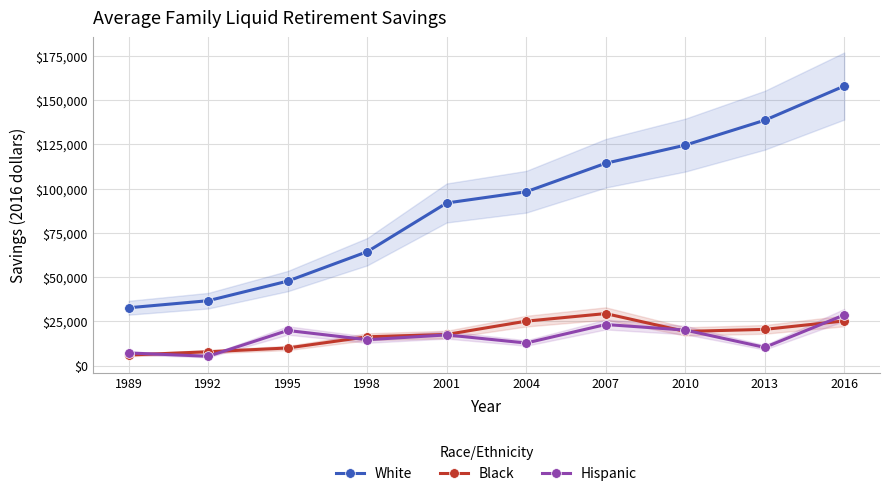

What is the approximate value of Black at 1998?

16252.2